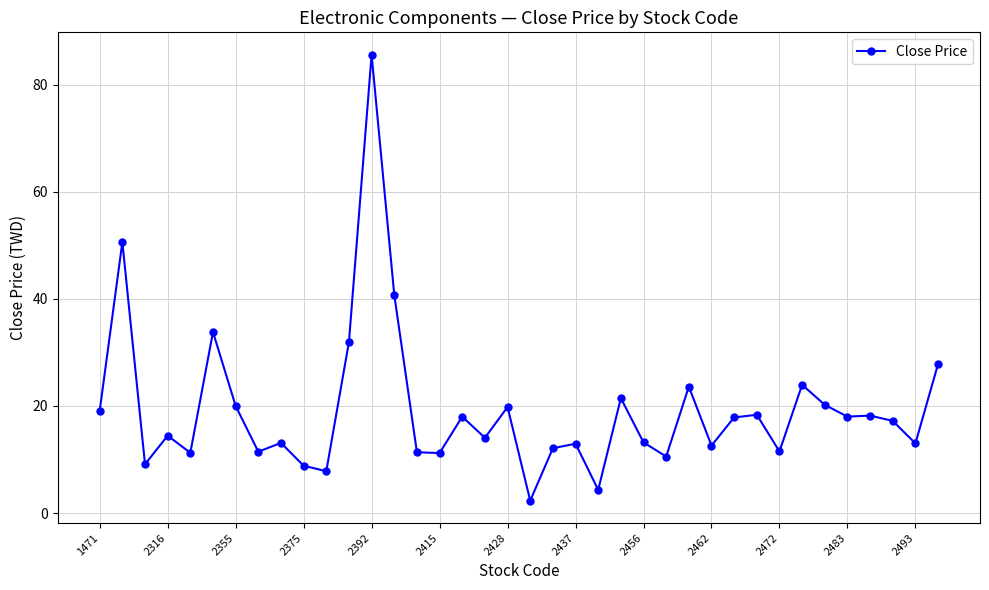

True or false: the data has more than 2 interior local peaks.

True